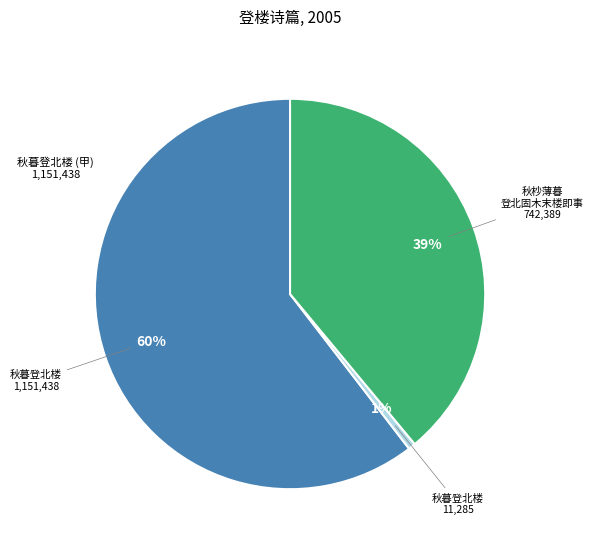

Is there a majority slice in this chart?

Yes